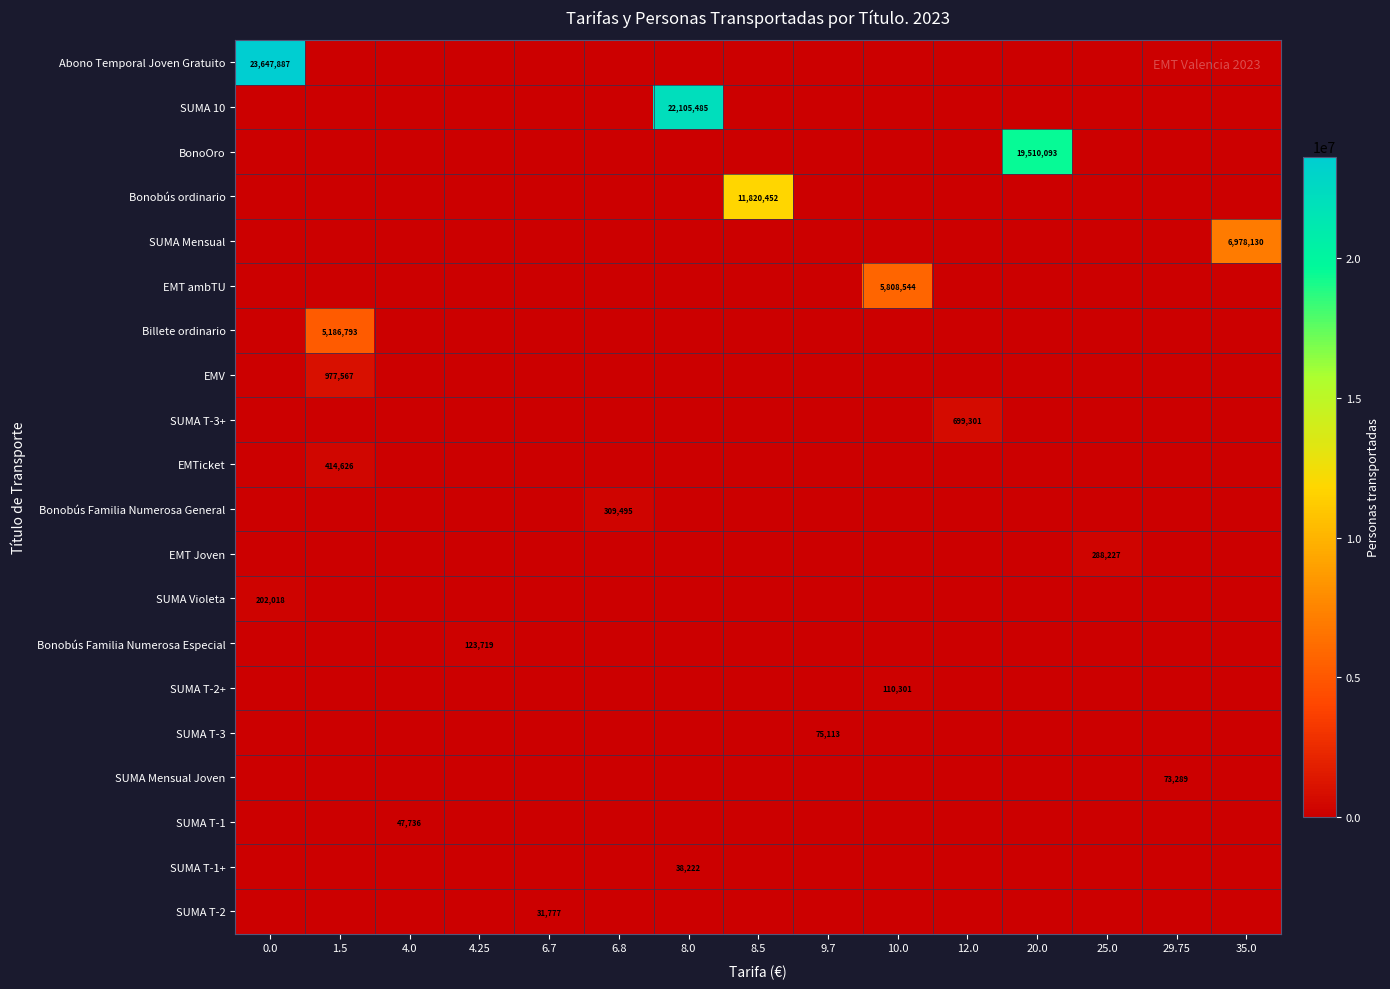

Reading left to right, what are all the values shown in this chart?

row_0: 0.0=23647887	1.5=0	4.0=0	4.25=0	6.7=0	6.8=0	8.0=0	8.5=0	9.7=0	10.0=0	12.0=0	20.0=0	25.0=0	29.75=0	35.0=0
row_1: 0.0=0	1.5=0	4.0=0	4.25=0	6.7=0	6.8=0	8.0=22105485	8.5=0	9.7=0	10.0=0	12.0=0	20.0=0	25.0=0	29.75=0	35.0=0
row_2: 0.0=0	1.5=0	4.0=0	4.25=0	6.7=0	6.8=0	8.0=0	8.5=0	9.7=0	10.0=0	12.0=0	20.0=19510093	25.0=0	29.75=0	35.0=0
row_3: 0.0=0	1.5=0	4.0=0	4.25=0	6.7=0	6.8=0	8.0=0	8.5=11820452	9.7=0	10.0=0	12.0=0	20.0=0	25.0=0	29.75=0	35.0=0
row_4: 0.0=0	1.5=0	4.0=0	4.25=0	6.7=0	6.8=0	8.0=0	8.5=0	9.7=0	10.0=0	12.0=0	20.0=0	25.0=0	29.75=0	35.0=6978130
row_5: 0.0=0	1.5=0	4.0=0	4.25=0	6.7=0	6.8=0	8.0=0	8.5=0	9.7=0	10.0=5808544	12.0=0	20.0=0	25.0=0	29.75=0	35.0=0
row_6: 0.0=0	1.5=5186793	4.0=0	4.25=0	6.7=0	6.8=0	8.0=0	8.5=0	9.7=0	10.0=0	12.0=0	20.0=0	25.0=0	29.75=0	35.0=0
row_7: 0.0=0	1.5=977567	4.0=0	4.25=0	6.7=0	6.8=0	8.0=0	8.5=0	9.7=0	10.0=0	12.0=0	20.0=0	25.0=0	29.75=0	35.0=0
row_8: 0.0=0	1.5=0	4.0=0	4.25=0	6.7=0	6.8=0	8.0=0	8.5=0	9.7=0	10.0=0	12.0=699301	20.0=0	25.0=0	29.75=0	35.0=0
row_9: 0.0=0	1.5=414626	4.0=0	4.25=0	6.7=0	6.8=0	8.0=0	8.5=0	9.7=0	10.0=0	12.0=0	20.0=0	25.0=0	29.75=0	35.0=0
row_10: 0.0=0	1.5=0	4.0=0	4.25=0	6.7=0	6.8=309495	8.0=0	8.5=0	9.7=0	10.0=0	12.0=0	20.0=0	25.0=0	29.75=0	35.0=0
row_11: 0.0=0	1.5=0	4.0=0	4.25=0	6.7=0	6.8=0	8.0=0	8.5=0	9.7=0	10.0=0	12.0=0	20.0=0	25.0=288227	29.75=0	35.0=0
row_12: 0.0=202018	1.5=0	4.0=0	4.25=0	6.7=0	6.8=0	8.0=0	8.5=0	9.7=0	10.0=0	12.0=0	20.0=0	25.0=0	29.75=0	35.0=0
row_13: 0.0=0	1.5=0	4.0=0	4.25=123719	6.7=0	6.8=0	8.0=0	8.5=0	9.7=0	10.0=0	12.0=0	20.0=0	25.0=0	29.75=0	35.0=0
row_14: 0.0=0	1.5=0	4.0=0	4.25=0	6.7=0	6.8=0	8.0=0	8.5=0	9.7=0	10.0=110301	12.0=0	20.0=0	25.0=0	29.75=0	35.0=0
row_15: 0.0=0	1.5=0	4.0=0	4.25=0	6.7=0	6.8=0	8.0=0	8.5=0	9.7=75113	10.0=0	12.0=0	20.0=0	25.0=0	29.75=0	35.0=0
row_16: 0.0=0	1.5=0	4.0=0	4.25=0	6.7=0	6.8=0	8.0=0	8.5=0	9.7=0	10.0=0	12.0=0	20.0=0	25.0=0	29.75=73289	35.0=0
row_17: 0.0=0	1.5=0	4.0=47736	4.25=0	6.7=0	6.8=0	8.0=0	8.5=0	9.7=0	10.0=0	12.0=0	20.0=0	25.0=0	29.75=0	35.0=0
row_18: 0.0=0	1.5=0	4.0=0	4.25=0	6.7=0	6.8=0	8.0=38222	8.5=0	9.7=0	10.0=0	12.0=0	20.0=0	25.0=0	29.75=0	35.0=0
row_19: 0.0=0	1.5=0	4.0=0	4.25=0	6.7=31777	6.8=0	8.0=0	8.5=0	9.7=0	10.0=0	12.0=0	20.0=0	25.0=0	29.75=0	35.0=0